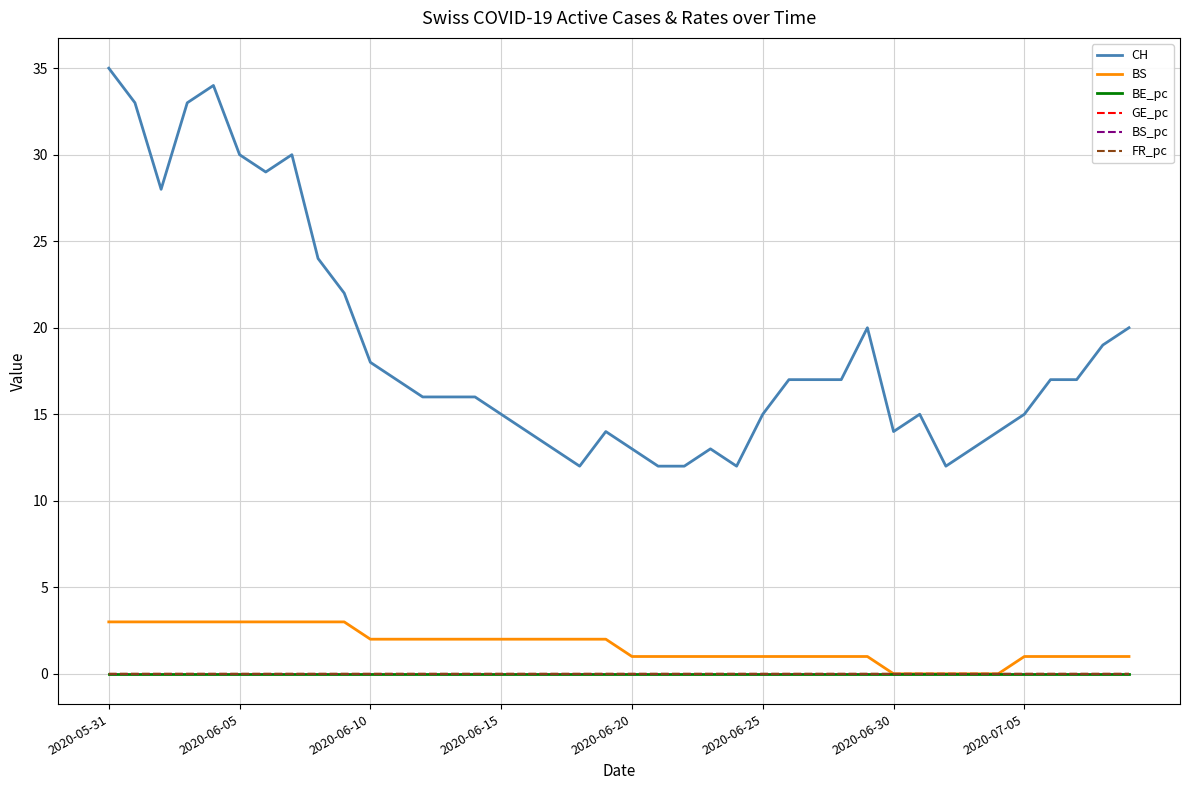

Which series has the widest spread of values?

CH